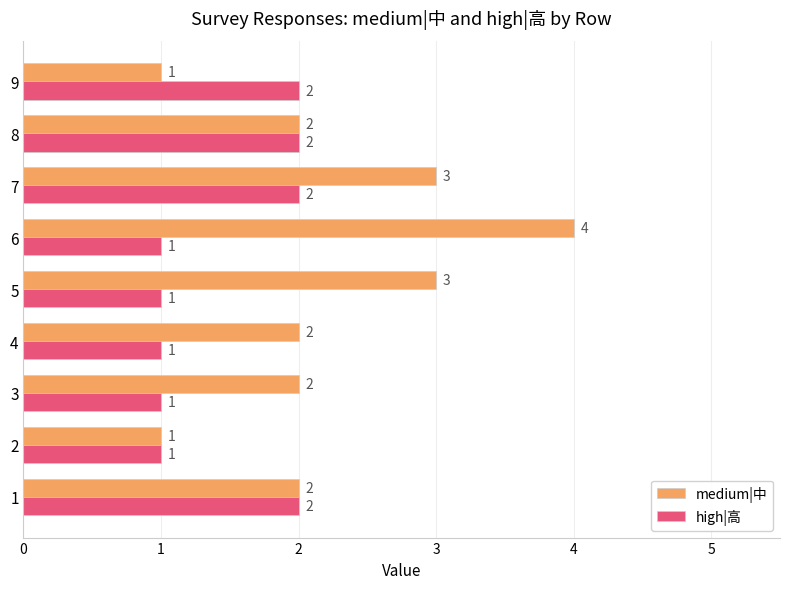

Read the medium|中 value at 5.

3